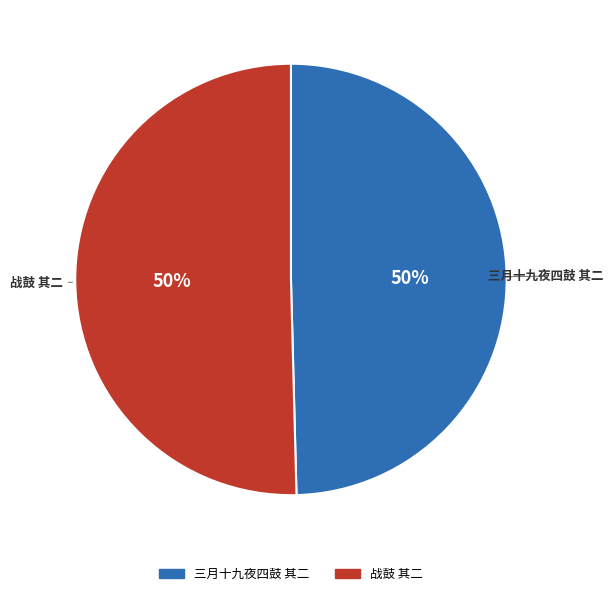

Approximately how many times larger is the value at 战鼓 其二 compared to 三月十九夜四鼓 其二?

1.0